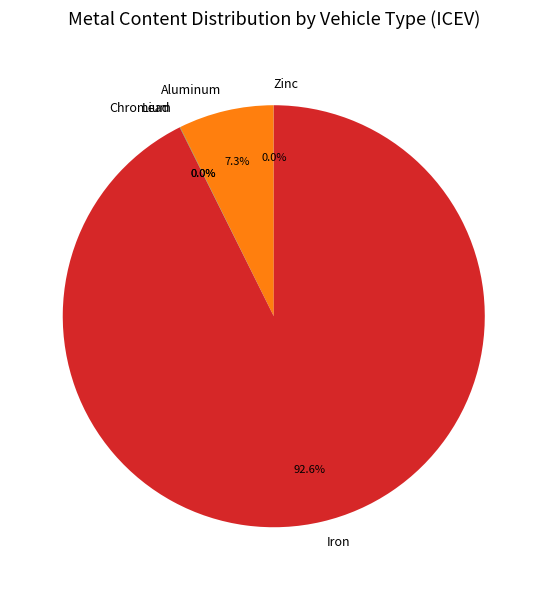

Does Iron account for over 50% of the chart?

Yes